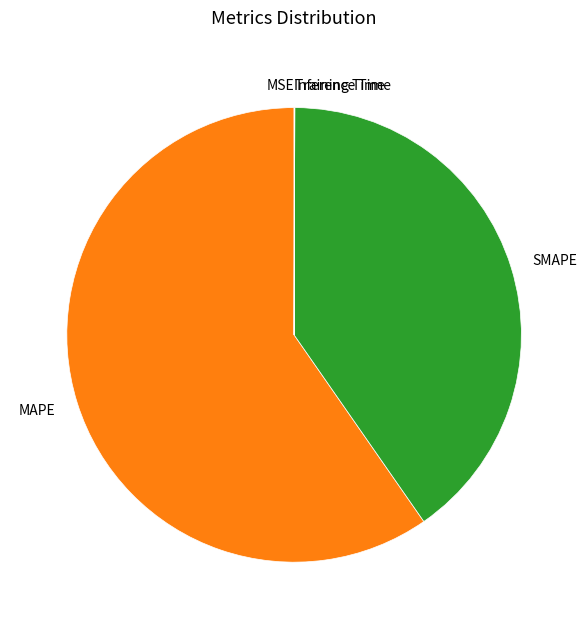

Does any single category account for the majority?

Yes